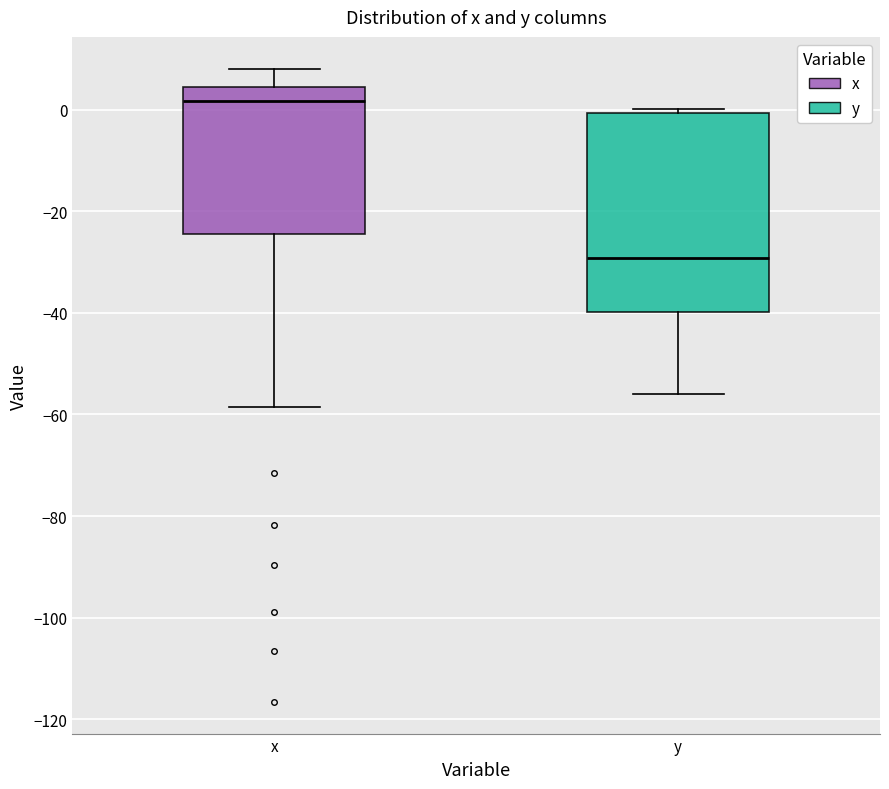

Reading left to right, read every box against the y-axis: the position of its median line, the range the box covers, and the ends of its whiskers. The values are not printed on the chart, so give them approximately, as read against the axis.

x: median 2, box -24 to 4, whiskers -58 to 8
y: median -30, box -40 to 0, whiskers -56 to 0 (just above the box's upper edge)